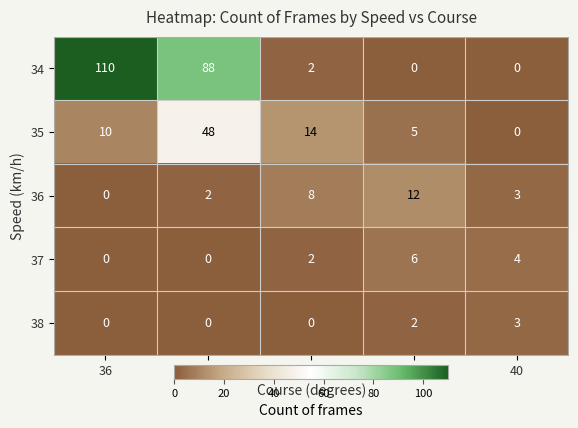

Reading left to right, what are all the values shown in this chart?

34: 36=110	37=88	38=2	39=0	40=0
35: 36=10	37=48	38=14	39=5	40=0
36: 36=0	37=2	38=8	39=12	40=3
37: 36=0	37=0	38=2	39=6	40=4
38: 36=0	37=0	38=0	39=2	40=3